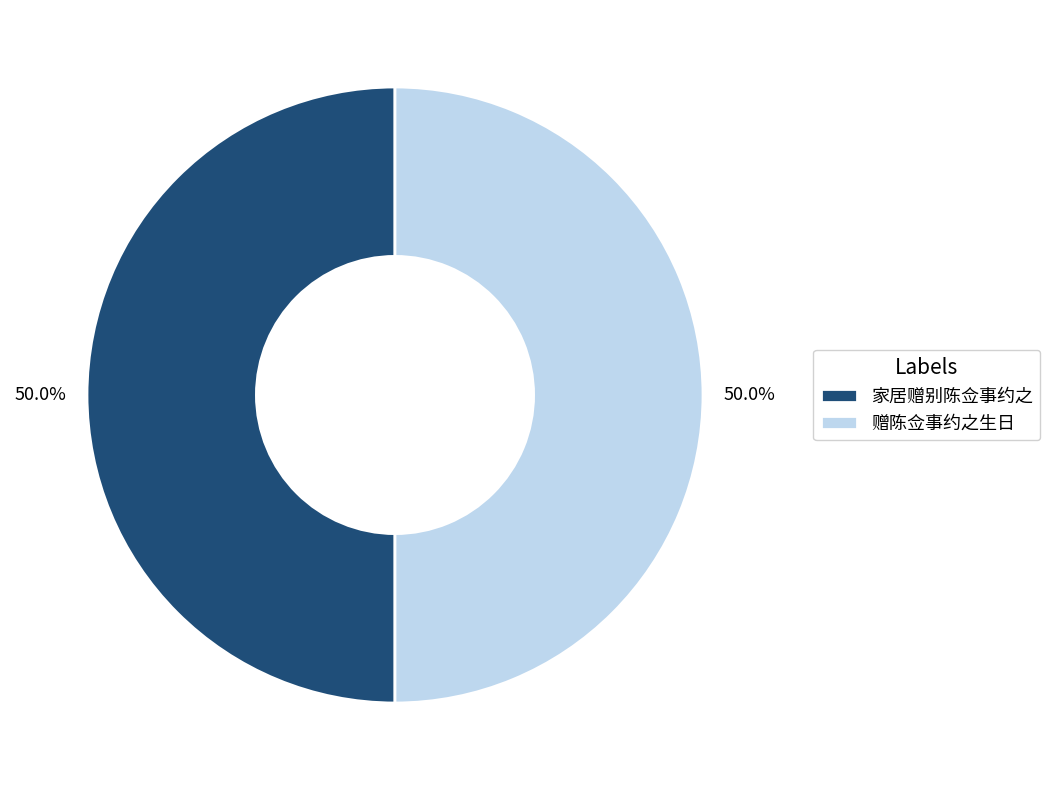

What is the ratio of the value at 赠陈佥事约之生日 to the value at 家居赠别陈佥事约之?

1.0